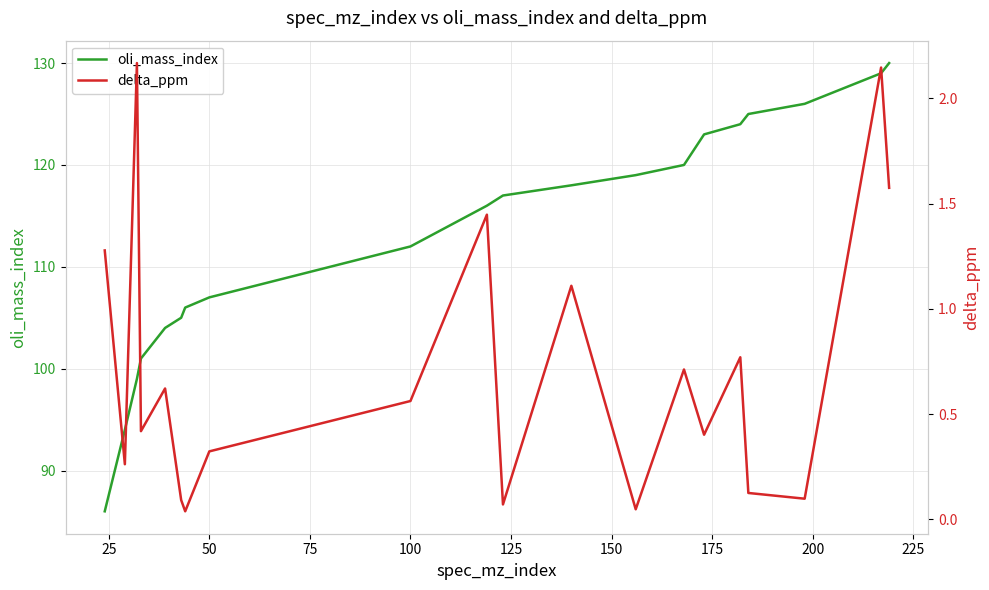

What is the minimum value for oli_mass_index?

86